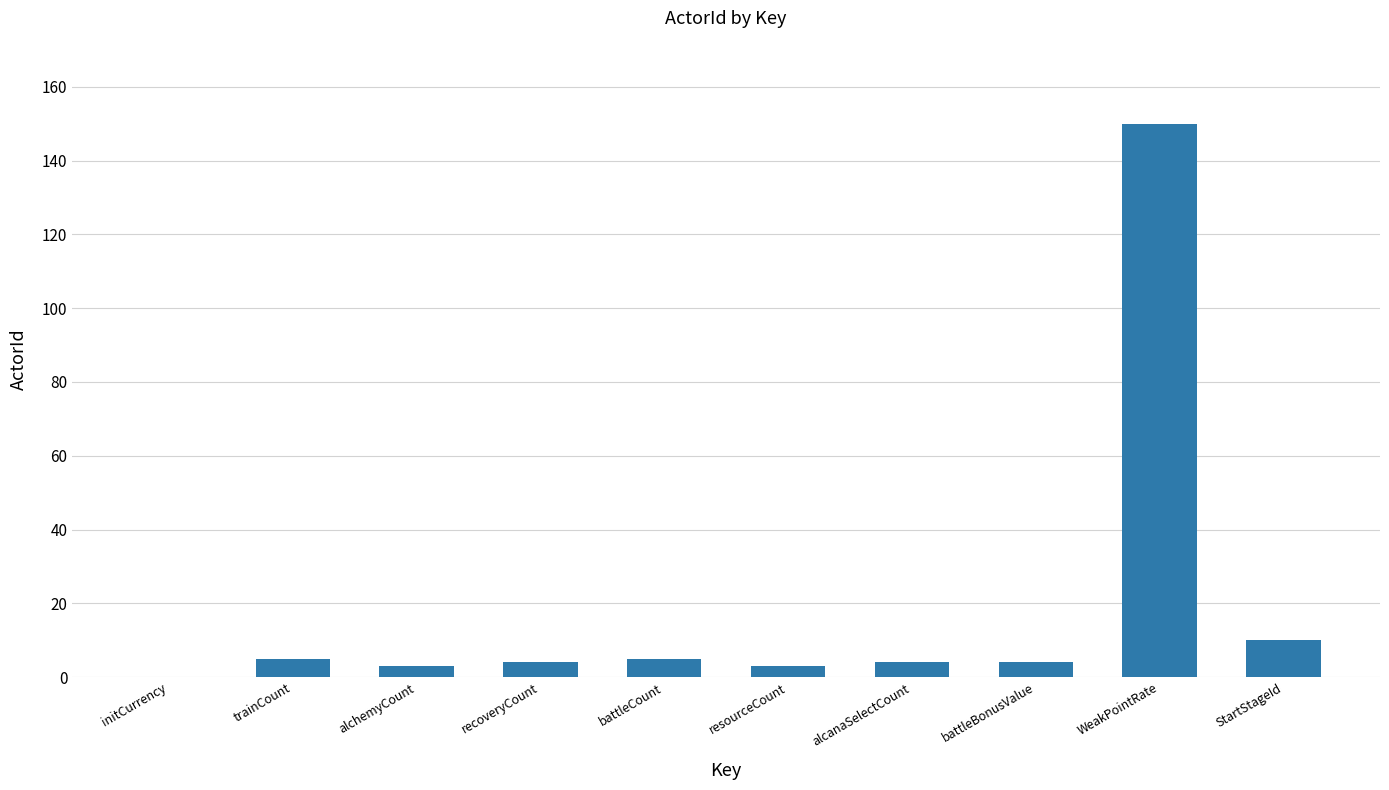

Are the bars horizontal?

No